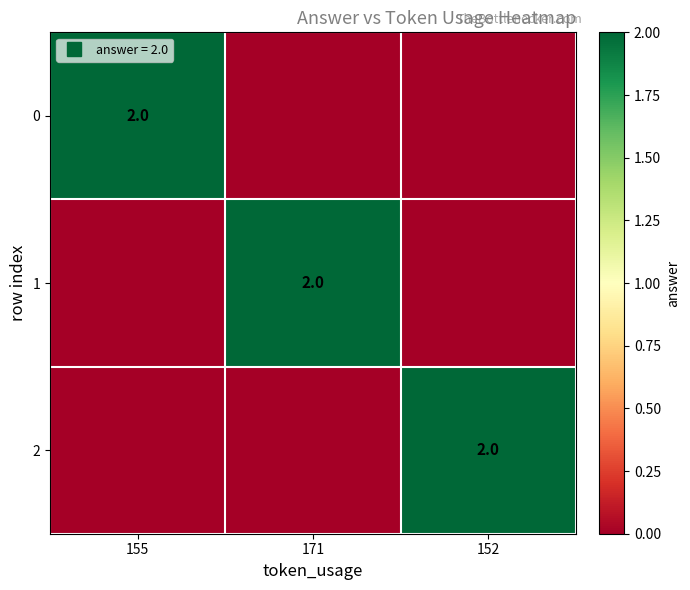

Between 155 and 152, which is larger?

155